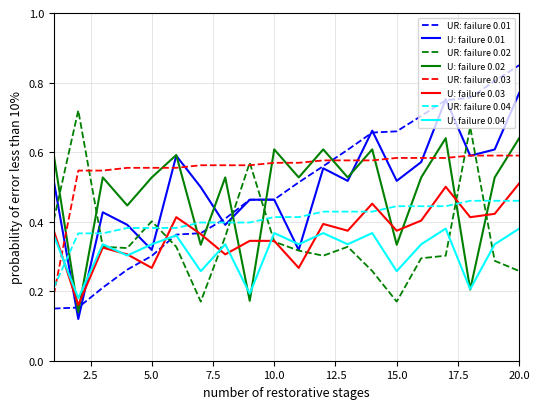

Does the chart have visible grid lines?

Yes